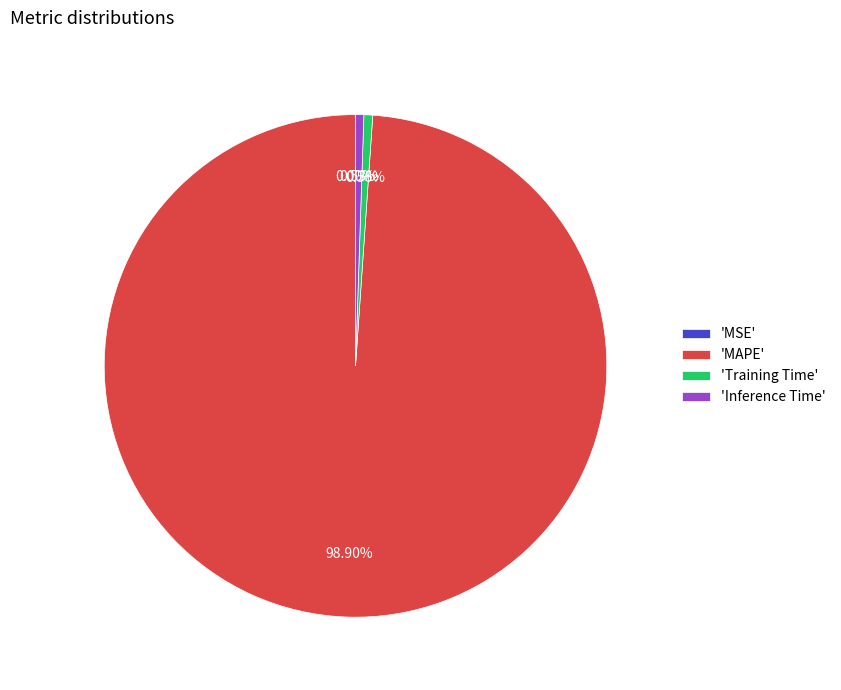

Which category accounts for the majority?

'MAPE'